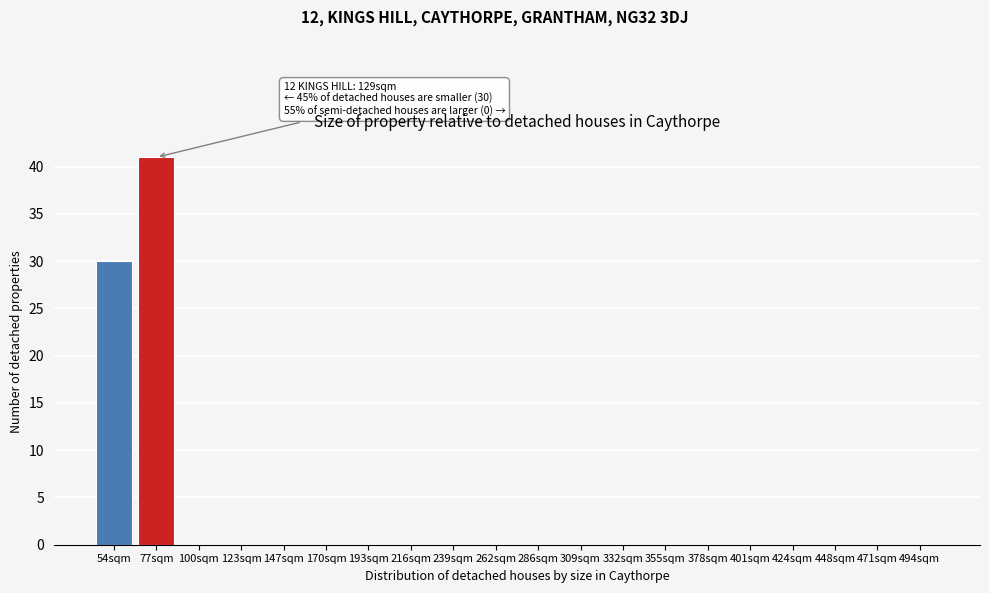

Reading left to right, what are all the values shown in this chart?

54sqm=30	77sqm=41	100sqm=0	123sqm=0	147sqm=0	170sqm=0	193sqm=0	216sqm=0	239sqm=0	262sqm=0	286sqm=0	309sqm=0	332sqm=0	355sqm=0	378sqm=0	401sqm=0	424sqm=0	448sqm=0	471sqm=0	494sqm=0